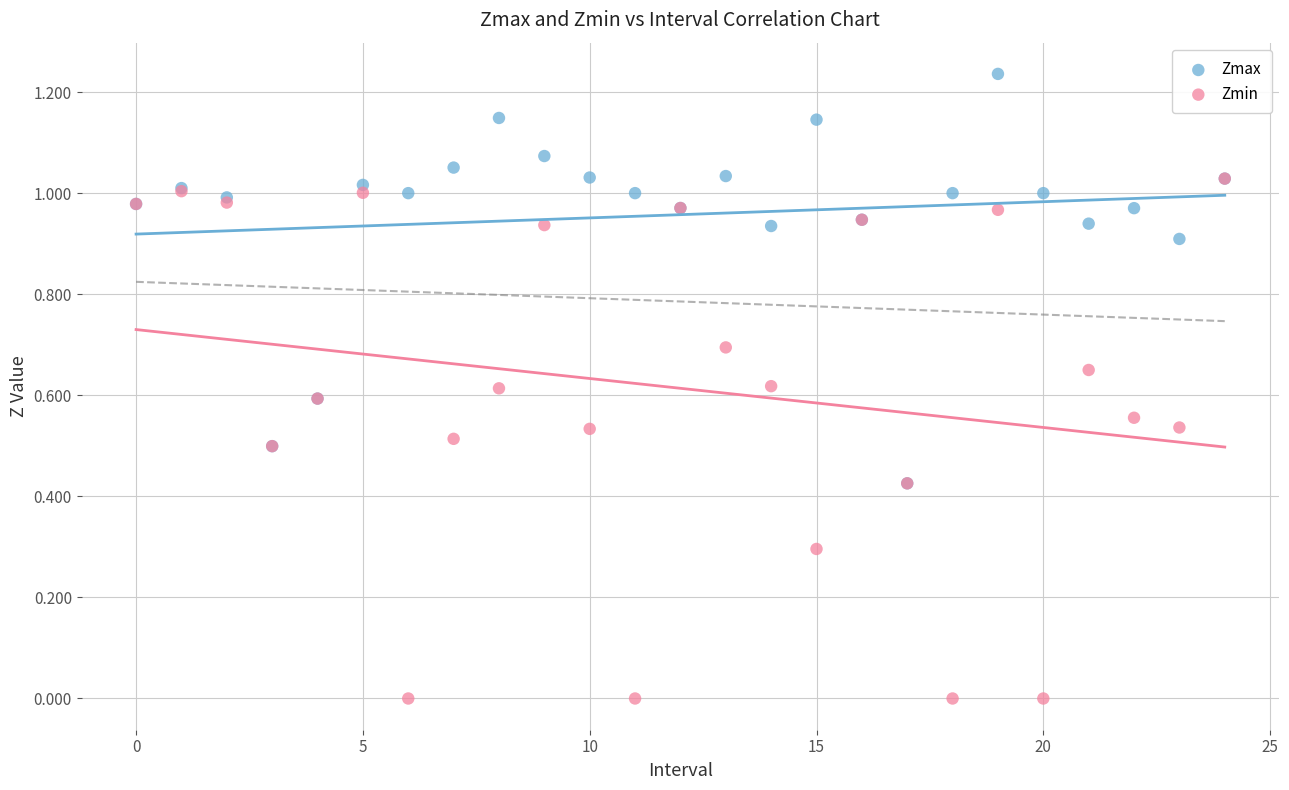

What are all the series names shown in the legend?

Zmax, Zmin